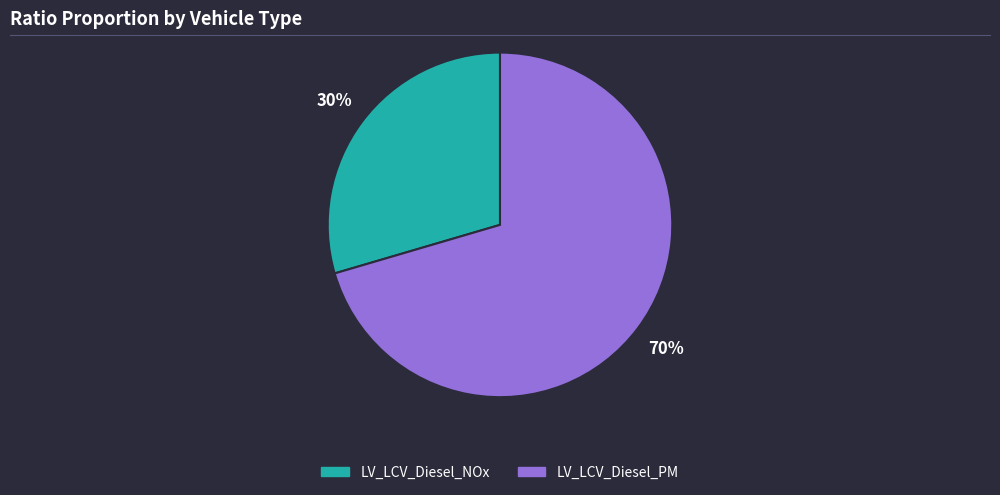

The LV_LCV_Diesel_PM slice represents 70% of the pie. True or false?

True